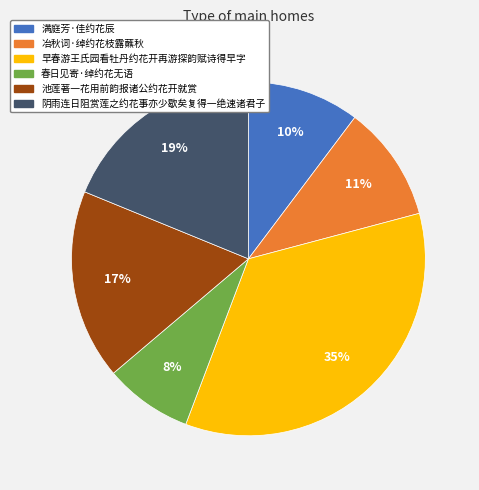

Is it true that 冶秋词·绰约花枝露蘸秋 is 11% of the pie?

True